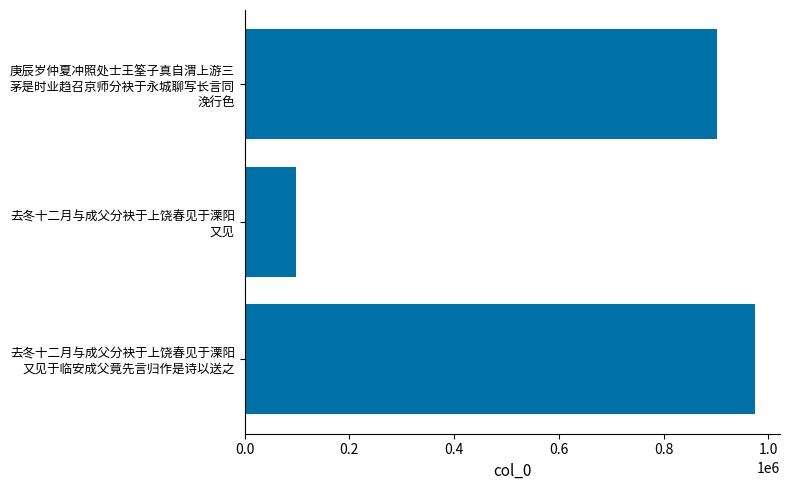

What is the difference between the maximum and second lowest values?

72367